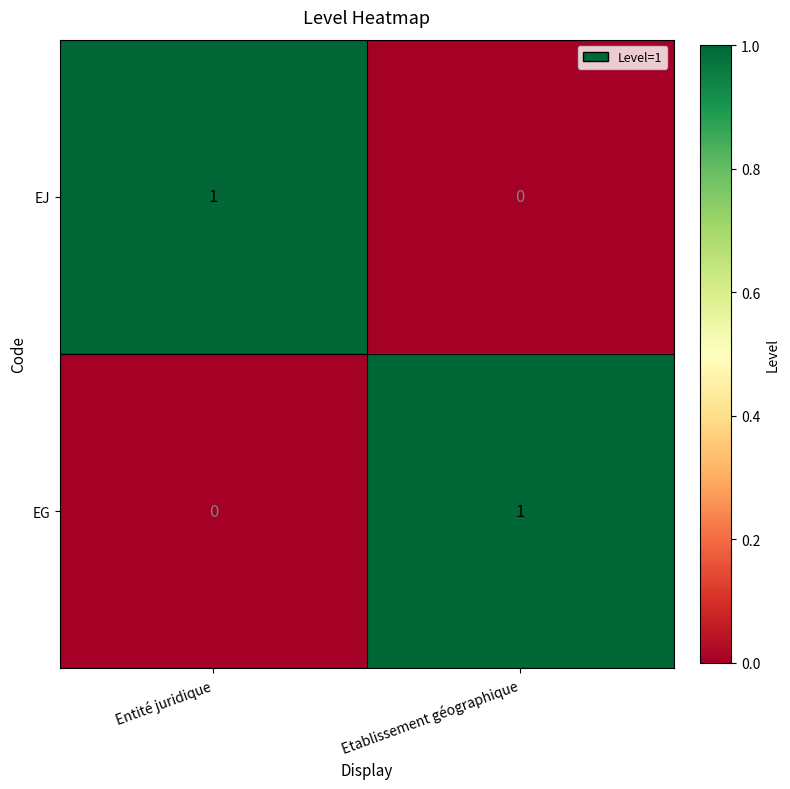

True or false: EJ has a value of 1 at Entité juridique.

True